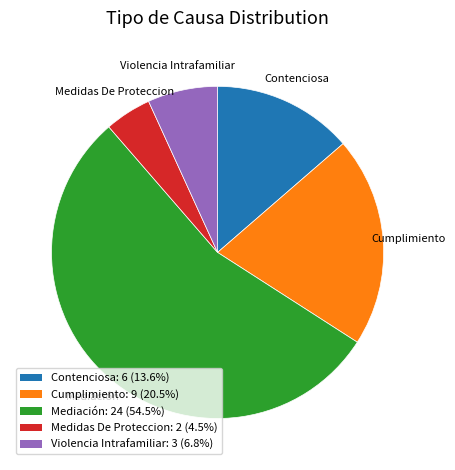

Which slice is the largest?

Mediación